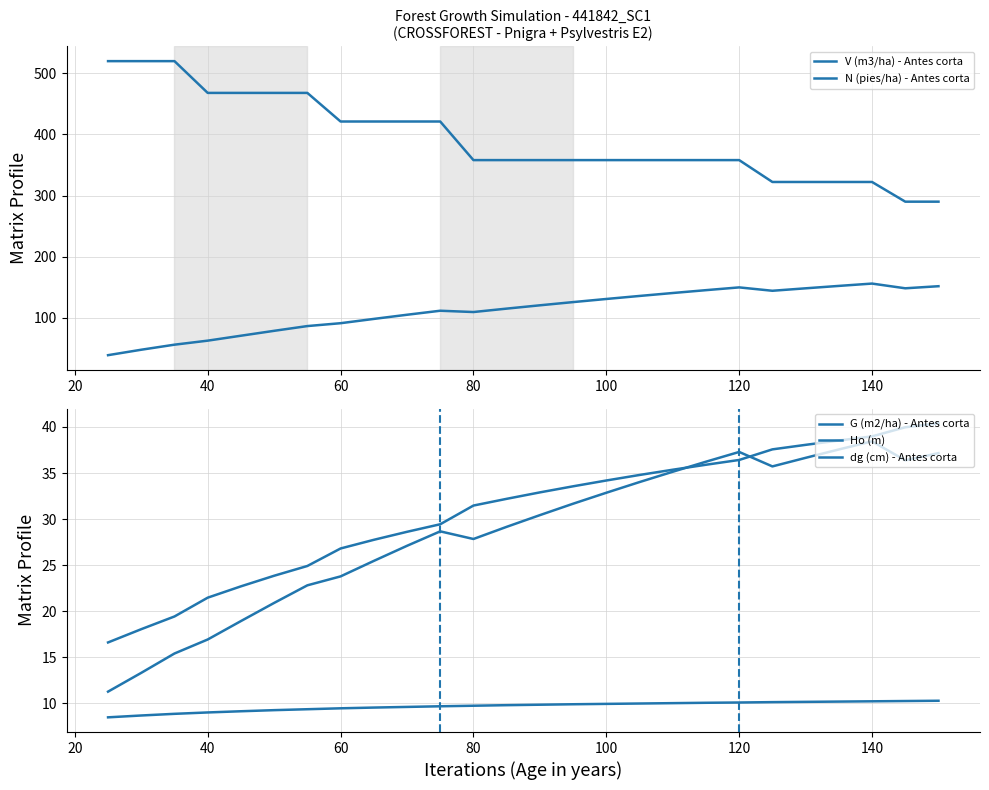

True or false: Ho (m) has more than 0 interior local peaks.

False